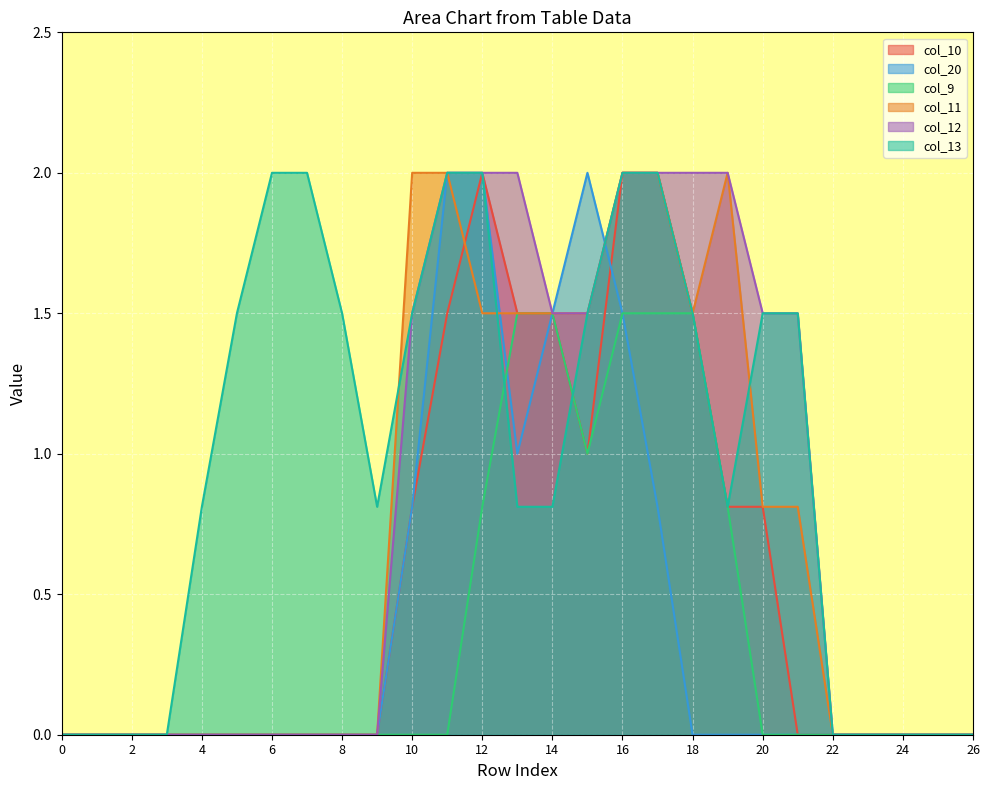

What is the difference between the col_11 values at 9 and 13?

1.5